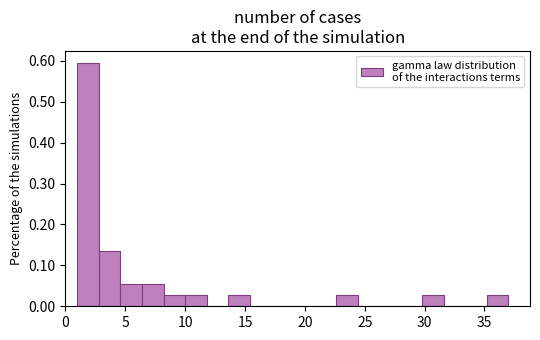

Around what value on the x-axis is the tallest bar? Give the approximate position of its centre, as read against the axis.

2.0